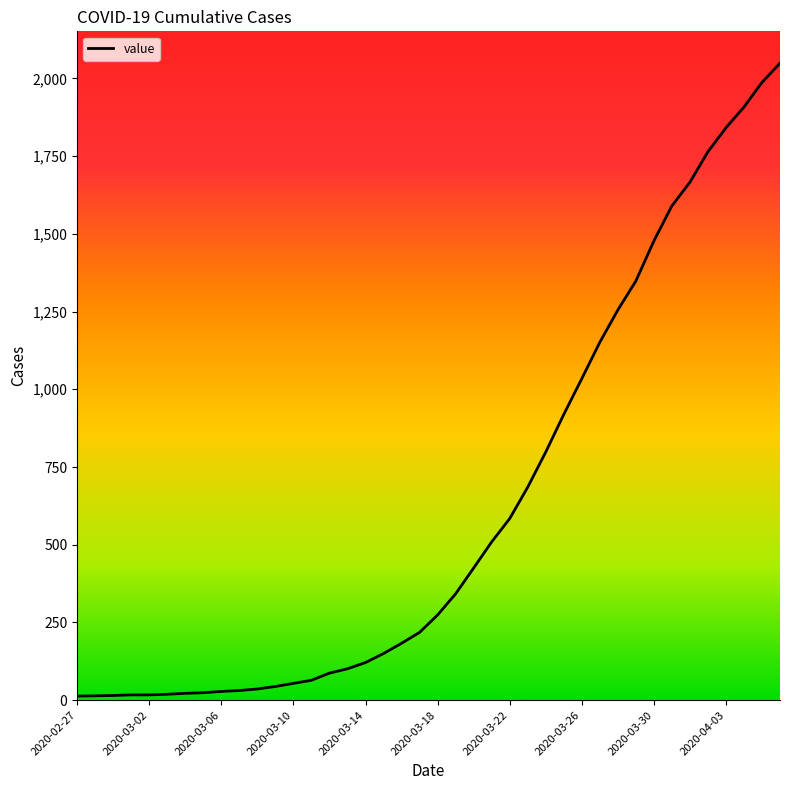

What is the greatest value displayed?

2049